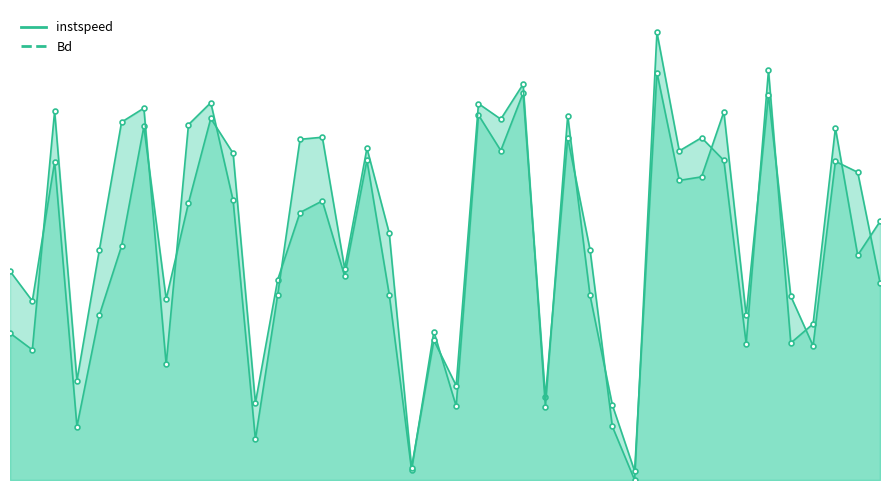

How many categories are shown in the chart?

40